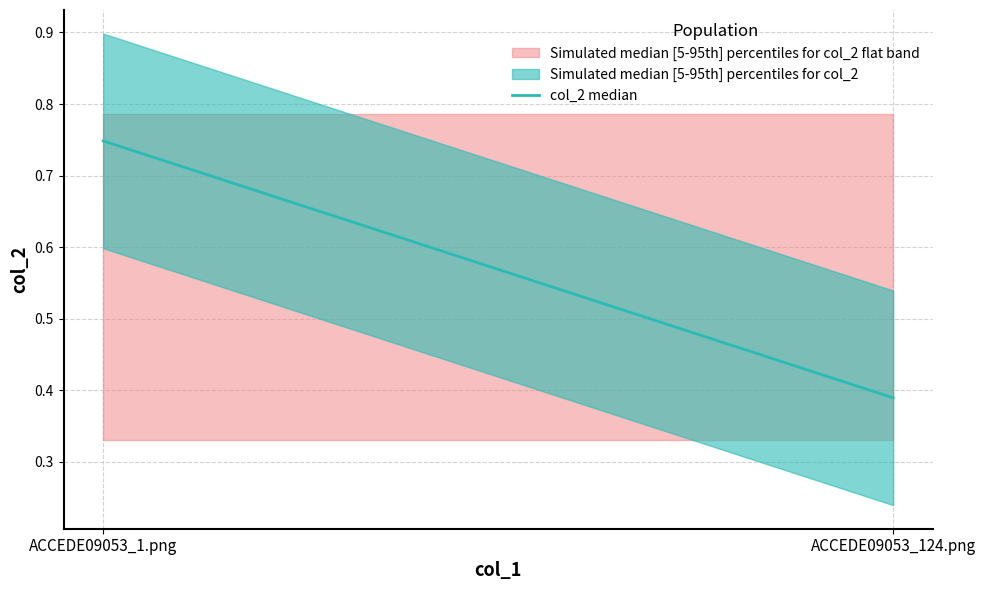

What is the minimum value shown in the chart?

0.4